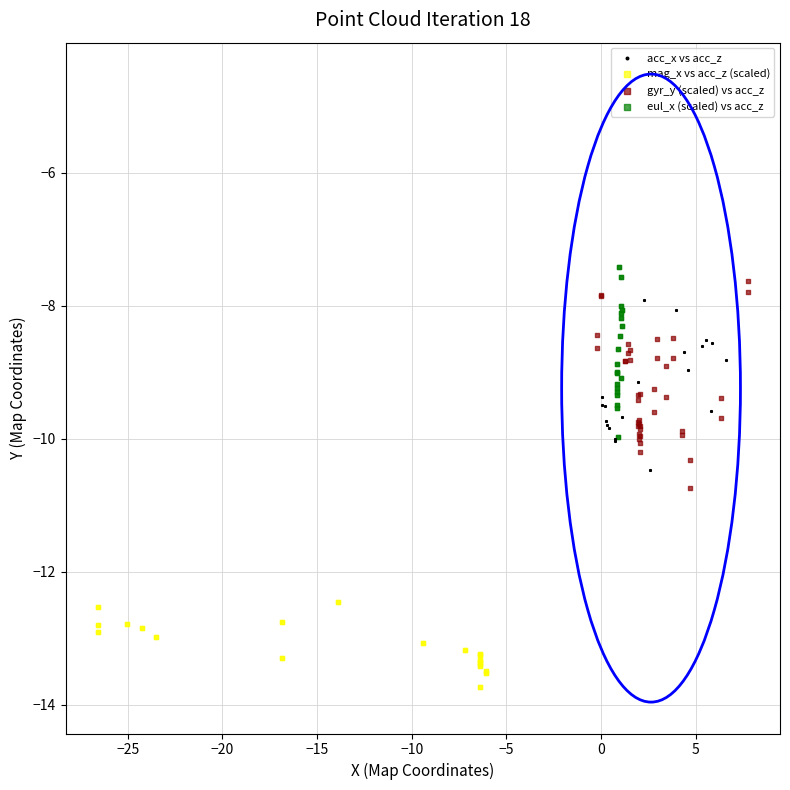

Which series reaches the maximum Y coordinate?

eul_x (scaled) vs acc_z